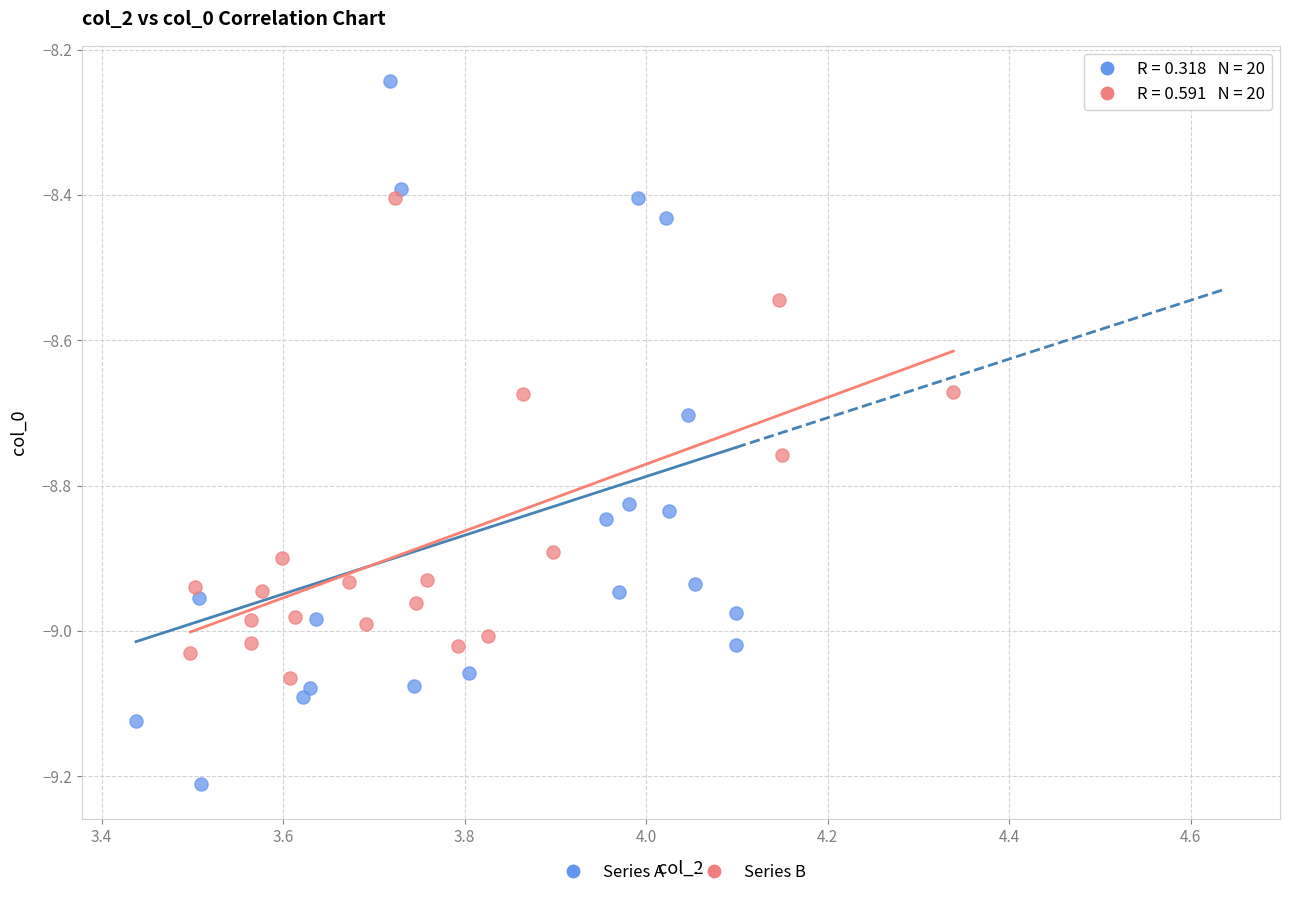

Which series contains the lowest Y value?

Series A